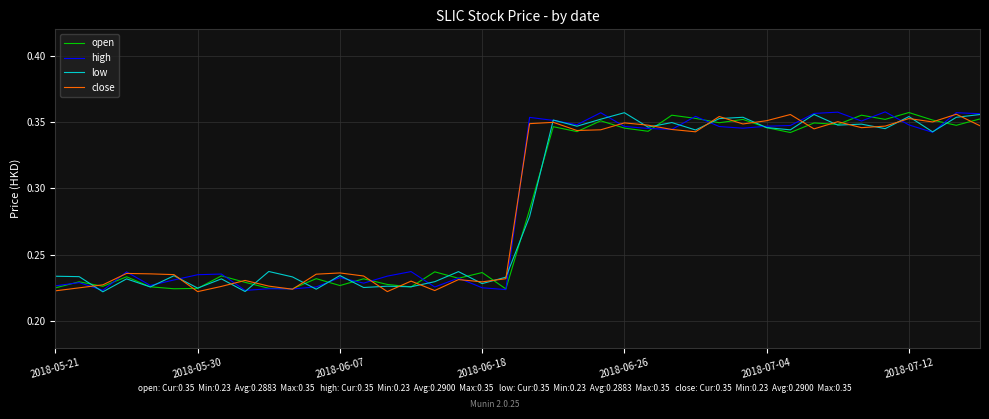

Reading left to right, extract all data points from this chart.

open: 0.2	0.2	0.2	0.2	0.2	0.2	0.2	0.2	0.2	0.2	0.2	0.2	0.2	0.2	0.2	0.2	0.2	0.2	0.2	0.2	0.3	0.3	0.3	0.4	0.3	0.3	0.4	0.4	0.3	0.4	0.3	0.3	0.3	0.3	0.4	0.4	0.4	0.4	0.3	0.4
high: 0.2	0.2	0.2	0.2	0.2	0.2	0.2	0.2	0.2	0.2	0.2	0.2	0.2	0.2	0.2	0.2	0.2	0.2	0.2	0.2	0.4	0.4	0.3	0.4	0.3	0.3	0.3	0.4	0.3	0.3	0.3	0.3	0.4	0.4	0.4	0.4	0.3	0.3	0.4	0.4
low: 0.2	0.2	0.2	0.2	0.2	0.2	0.2	0.2	0.2	0.2	0.2	0.2	0.2	0.2	0.2	0.2	0.2	0.2	0.2	0.2	0.3	0.4	0.3	0.4	0.4	0.3	0.3	0.3	0.4	0.4	0.3	0.3	0.4	0.3	0.3	0.3	0.4	0.3	0.4	0.4
close: 0.2	0.2	0.2	0.2	0.2	0.2	0.2	0.2	0.2	0.2	0.2	0.2	0.2	0.2	0.2	0.2	0.2	0.2	0.2	0.2	0.3	0.3	0.3	0.3	0.3	0.3	0.3	0.3	0.4	0.3	0.4	0.4	0.3	0.4	0.3	0.3	0.4	0.4	0.4	0.3